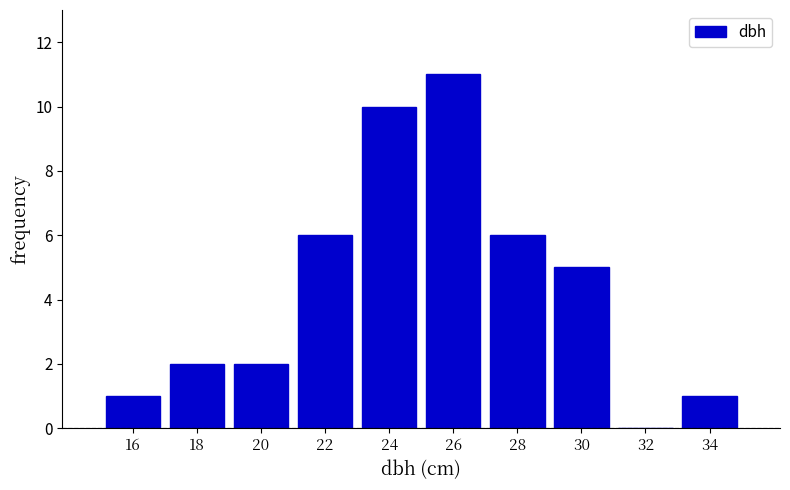

How tall is the bar that spans 19 to 21 on the x-axis? The values are not printed on the chart, so give them approximately, as read against the axis.

2